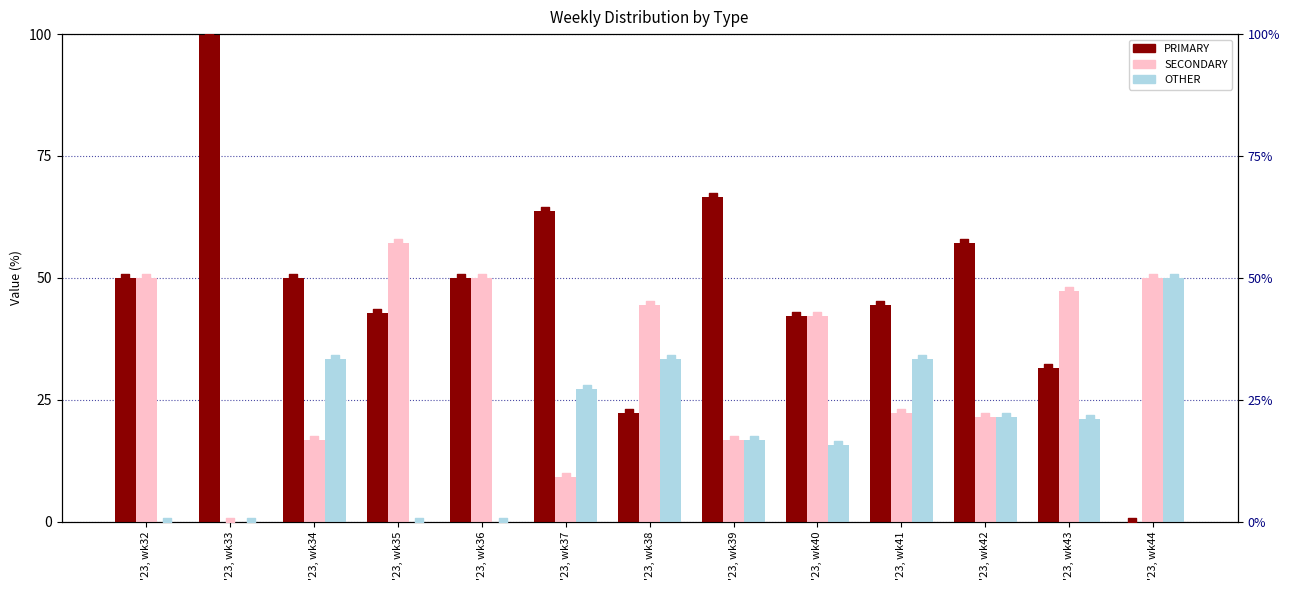

Which series contains the lowest Y value?

PRIMARY